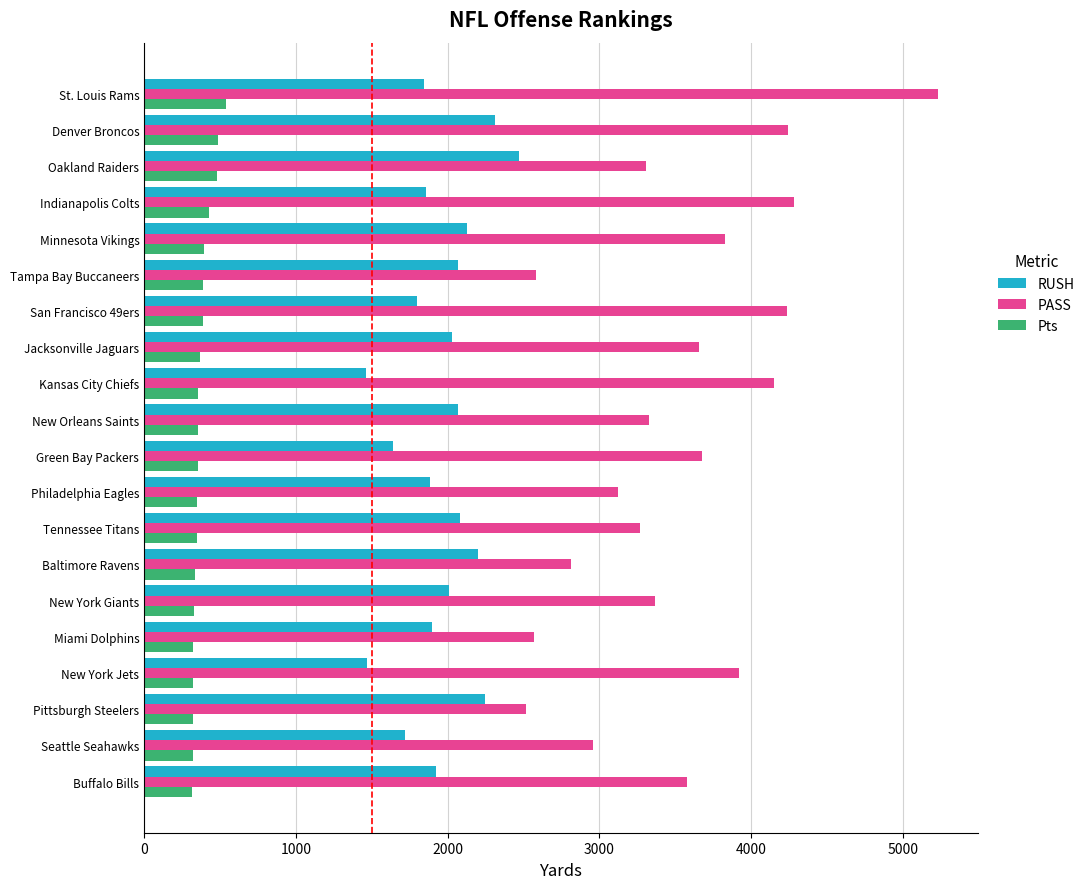

At which category is the sum across all series the highest?

St. Louis Rams